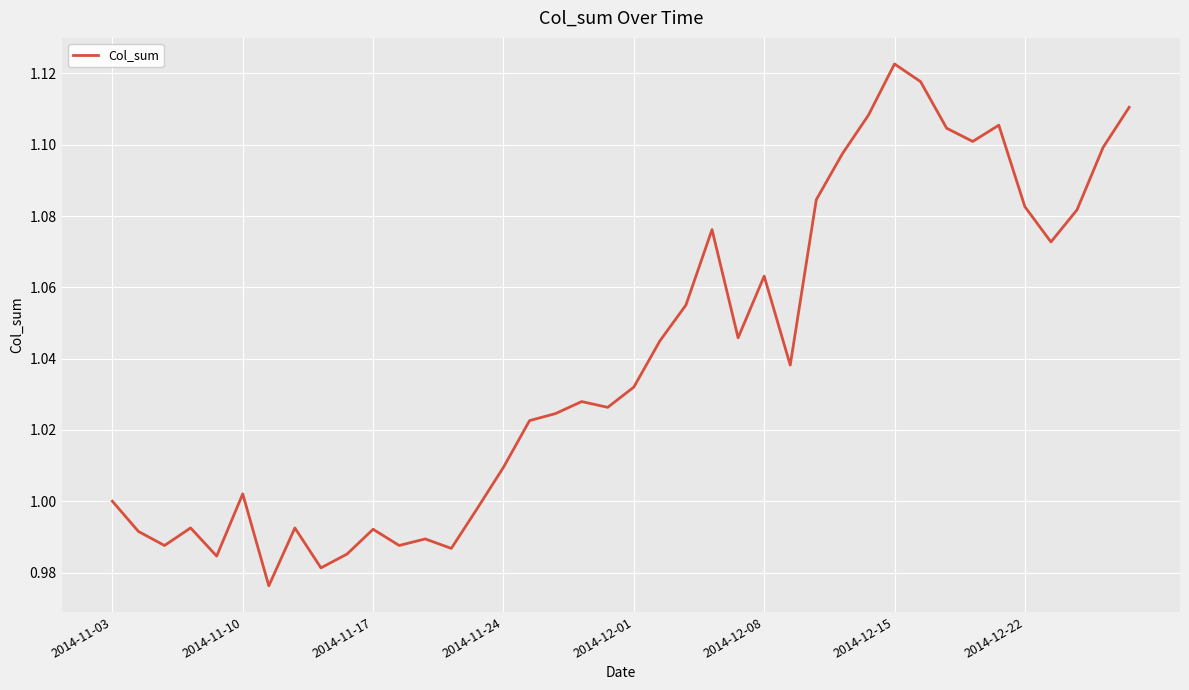

How many categories are shown in the chart?

40